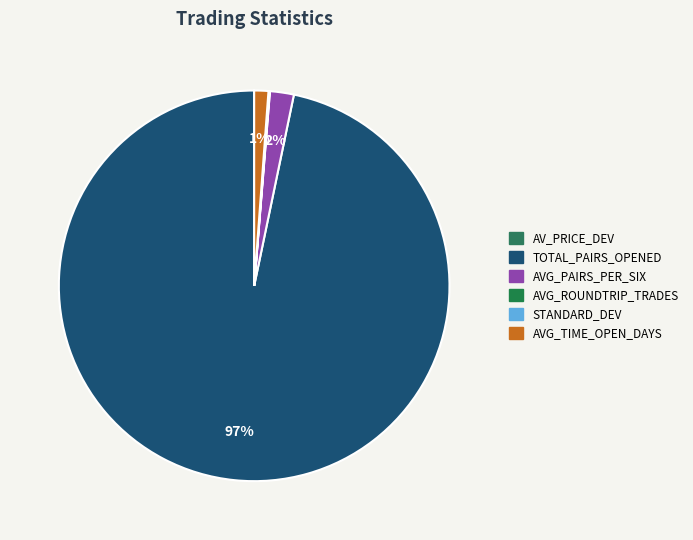

How many slices are in this pie chart?

6